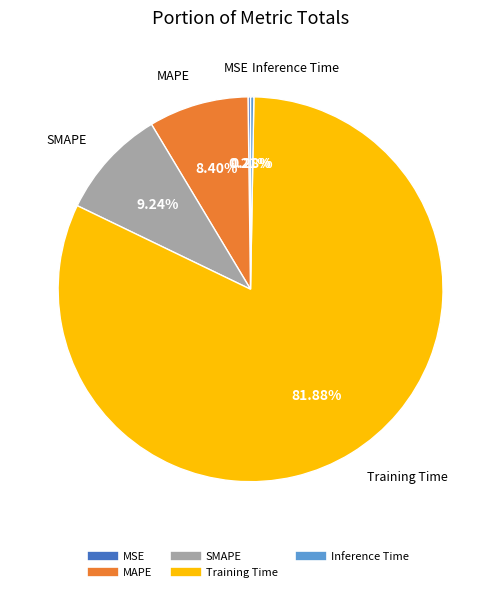

Which slice represents more than half of the pie?

Training Time